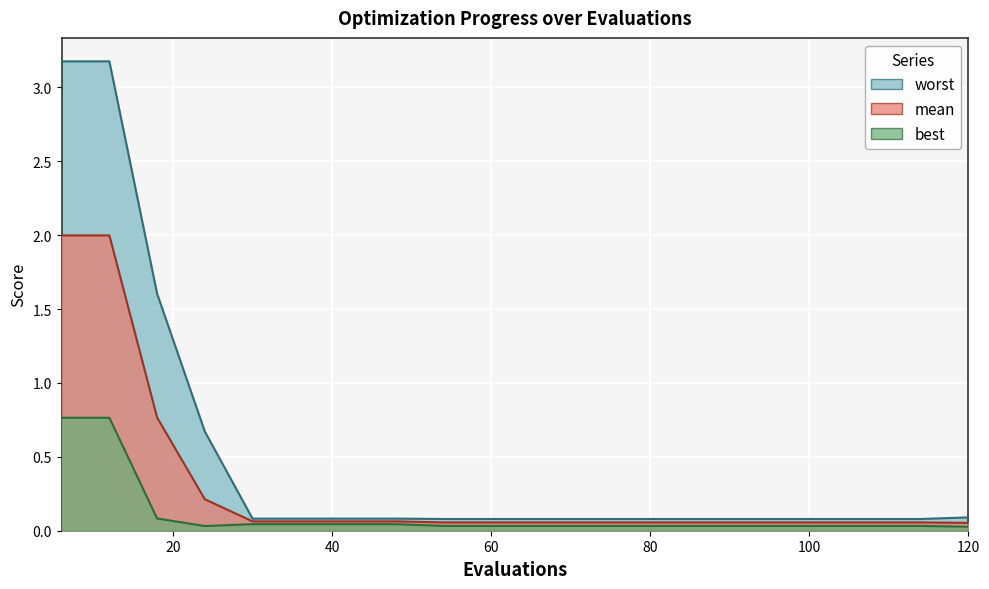

True or false: mean and best intersect in this chart.

False